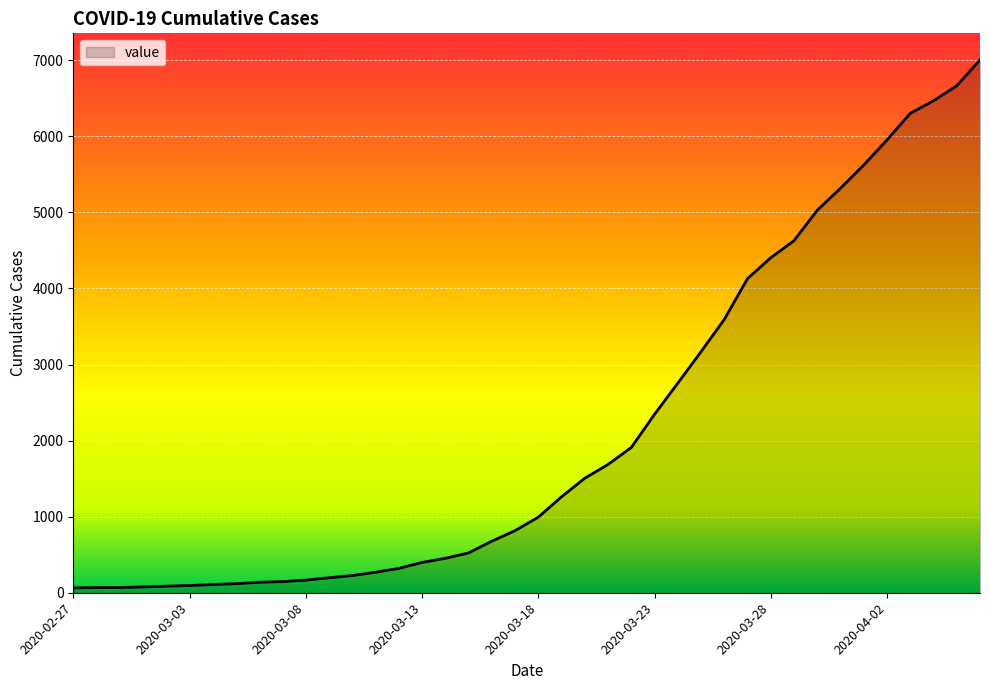

What is the average value?

2144